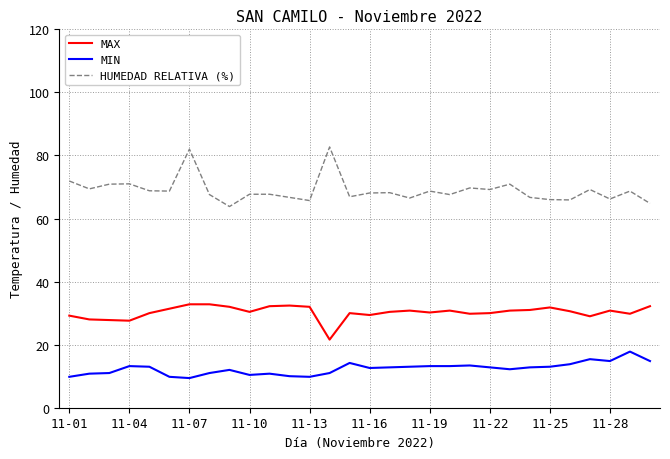

Rank the series by their average value, from highest to lowest.

HUMEDAD RELATIVA (%), MAX, MIN